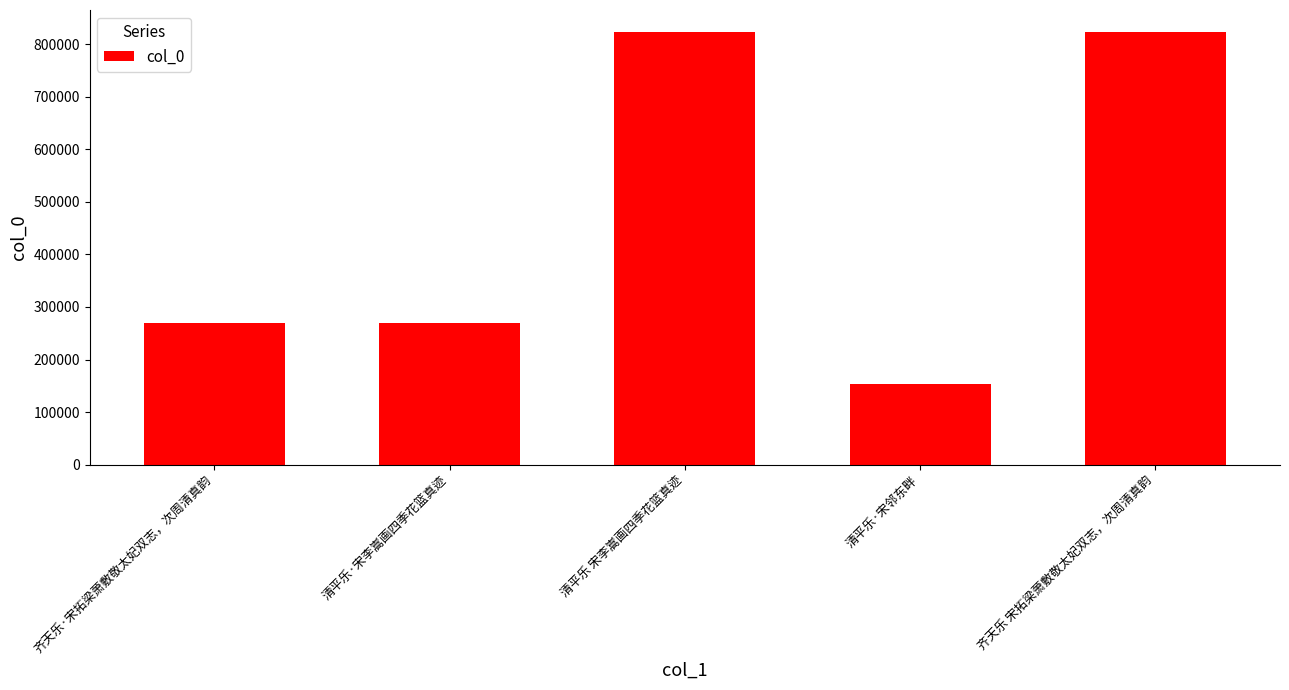

The chart shows a value of 33545 at 清平乐·宋邻东畔. True or false?

False